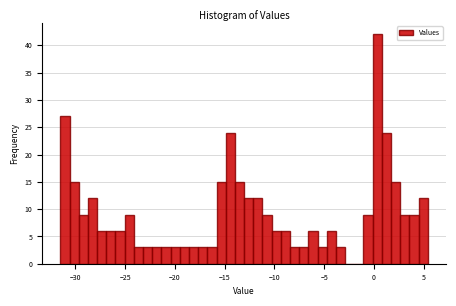

Read against the x-axis, roughly where is the centre of the tallest bar?

0.5